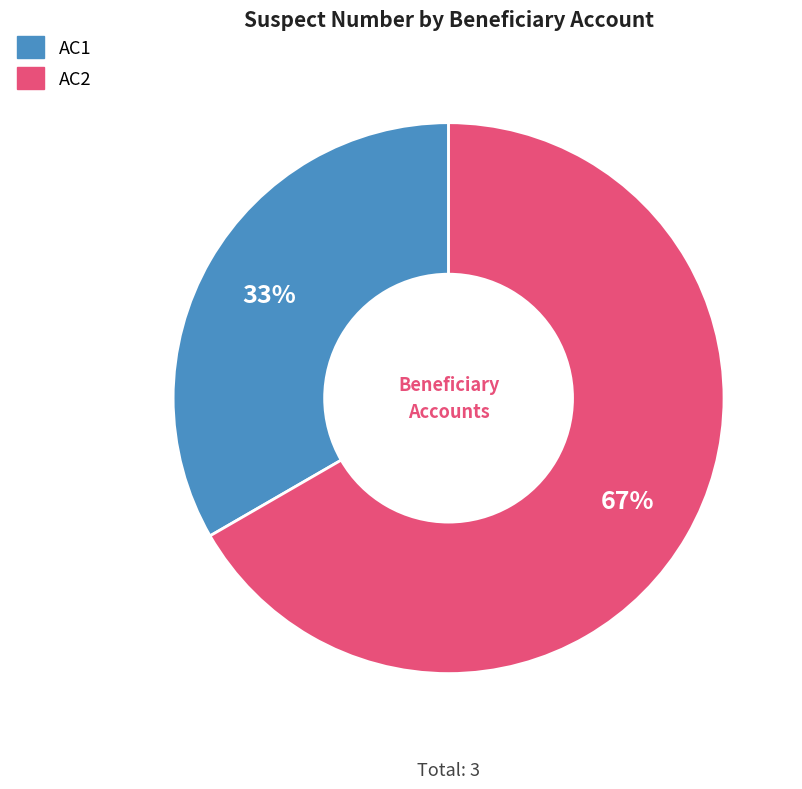

To the nearest percent, what is the combined percentage of AC2 and AC1?

100%